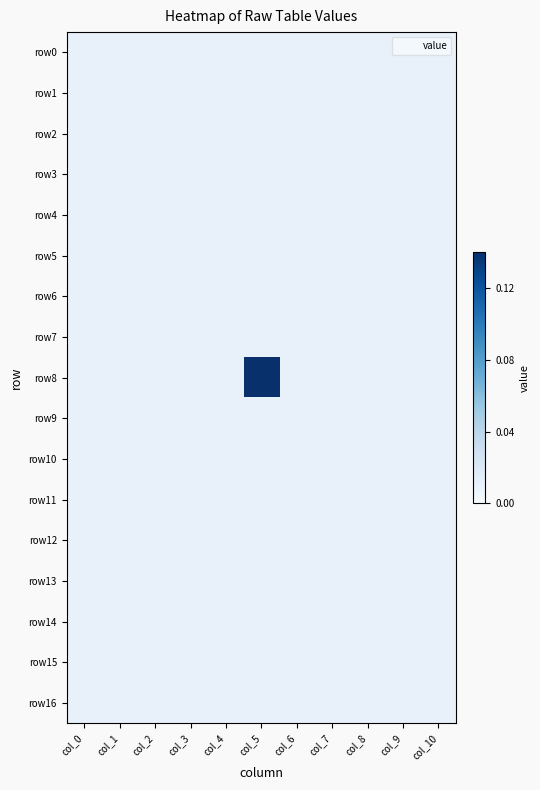

Reading left to right, list all the values displayed in this chart.

row0: col_0=0.0	col_1=0.0	col_2=0.0	col_3=0.0	col_4=0.0	col_5=0.0	col_6=0.0	col_7=0.0	col_8=0.0	col_9=0.0	col_10=0.0
row1: col_0=0.0	col_1=0.0	col_2=0.0	col_3=0.0	col_4=0.0	col_5=0.0	col_6=0.0	col_7=0.0	col_8=0.0	col_9=0.0	col_10=0.0
row2: col_0=0.0	col_1=0.0	col_2=0.0	col_3=0.0	col_4=0.0	col_5=0.0	col_6=0.0	col_7=0.0	col_8=0.0	col_9=0.0	col_10=0.0
row3: col_0=0.0	col_1=0.0	col_2=0.0	col_3=0.0	col_4=0.0	col_5=0.0	col_6=0.0	col_7=0.0	col_8=0.0	col_9=0.0	col_10=0.0
row4: col_0=0.0	col_1=0.0	col_2=0.0	col_3=0.0	col_4=0.0	col_5=0.0	col_6=0.0	col_7=0.0	col_8=0.0	col_9=0.0	col_10=0.0
row5: col_0=0.0	col_1=0.0	col_2=0.0	col_3=0.0	col_4=0.0	col_5=0.0	col_6=0.0	col_7=0.0	col_8=0.0	col_9=0.0	col_10=0.0
row6: col_0=0.0	col_1=0.0	col_2=0.0	col_3=0.0	col_4=0.0	col_5=0.0	col_6=0.0	col_7=0.0	col_8=0.0	col_9=0.0	col_10=0.0
row7: col_0=0.0	col_1=0.0	col_2=0.0	col_3=0.0	col_4=0.0	col_5=0.0	col_6=0.0	col_7=0.0	col_8=0.0	col_9=0.0	col_10=0.0
row8: col_0=0.0	col_1=0.0	col_2=0.0	col_3=0.0	col_4=0.0	col_5=0.1	col_6=0.0	col_7=0.0	col_8=0.0	col_9=0.0	col_10=0.0
row9: col_0=0.0	col_1=0.0	col_2=0.0	col_3=0.0	col_4=0.0	col_5=0.0	col_6=0.0	col_7=0.0	col_8=0.0	col_9=0.0	col_10=0.0
row10: col_0=0.0	col_1=0.0	col_2=0.0	col_3=0.0	col_4=0.0	col_5=0.0	col_6=0.0	col_7=0.0	col_8=0.0	col_9=0.0	col_10=0.0
row11: col_0=0.0	col_1=0.0	col_2=0.0	col_3=0.0	col_4=0.0	col_5=0.0	col_6=0.0	col_7=0.0	col_8=0.0	col_9=0.0	col_10=0.0
row12: col_0=0.0	col_1=0.0	col_2=0.0	col_3=0.0	col_4=0.0	col_5=0.0	col_6=0.0	col_7=0.0	col_8=0.0	col_9=0.0	col_10=0.0
row13: col_0=0.0	col_1=0.0	col_2=0.0	col_3=0.0	col_4=0.0	col_5=0.0	col_6=0.0	col_7=0.0	col_8=0.0	col_9=0.0	col_10=0.0
row14: col_0=0.0	col_1=0.0	col_2=0.0	col_3=0.0	col_4=0.0	col_5=0.0	col_6=0.0	col_7=0.0	col_8=0.0	col_9=0.0	col_10=0.0
row15: col_0=0.0	col_1=0.0	col_2=0.0	col_3=0.0	col_4=0.0	col_5=0.0	col_6=0.0	col_7=0.0	col_8=0.0	col_9=0.0	col_10=0.0
row16: col_0=0.0	col_1=0.0	col_2=0.0	col_3=0.0	col_4=0.0	col_5=0.0	col_6=0.0	col_7=0.0	col_8=0.0	col_9=0.0	col_10=0.0